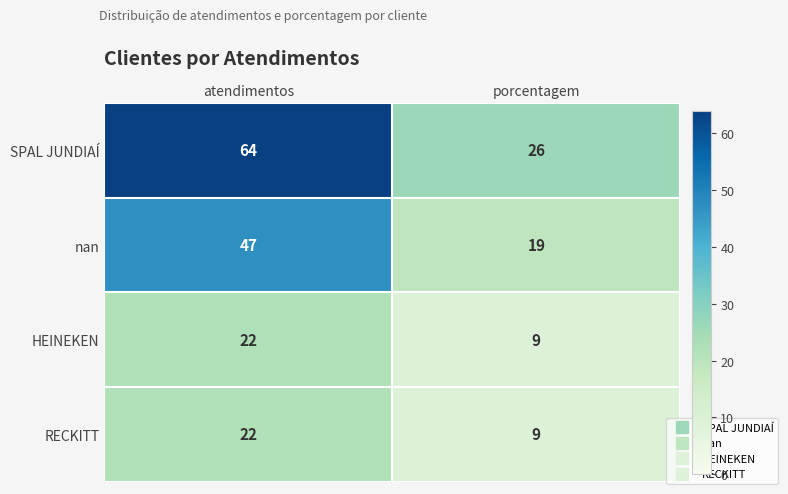

Where is HEINEKEN nearest to the value 15?

porcentagem